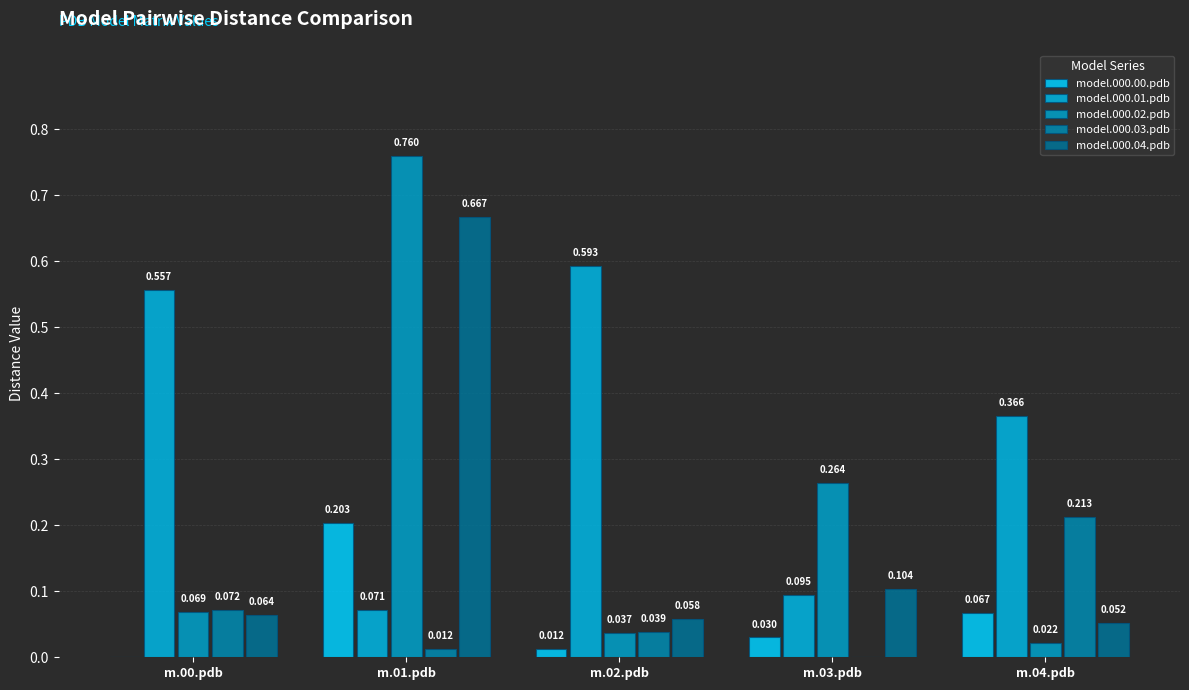

How many model.000.01.pdb values are between 0 and 1?

5